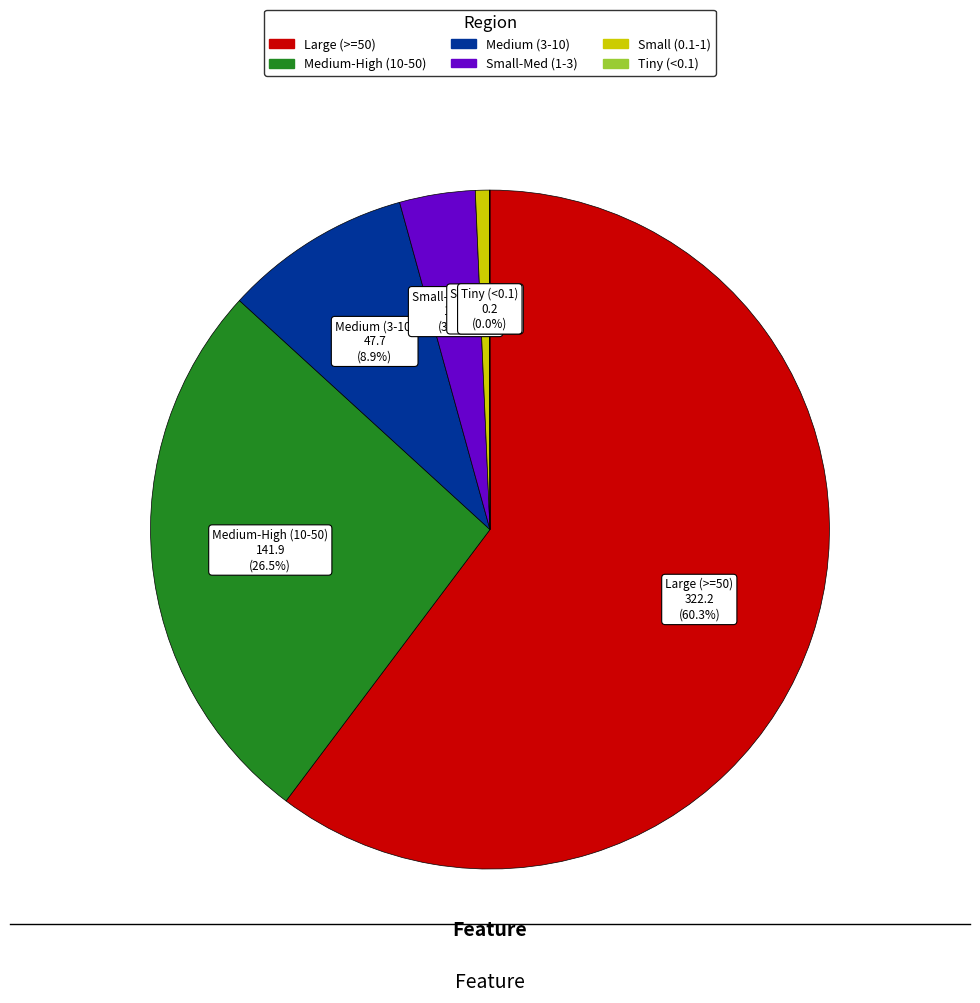

Is there any slice that represents more than half of the pie?

Yes